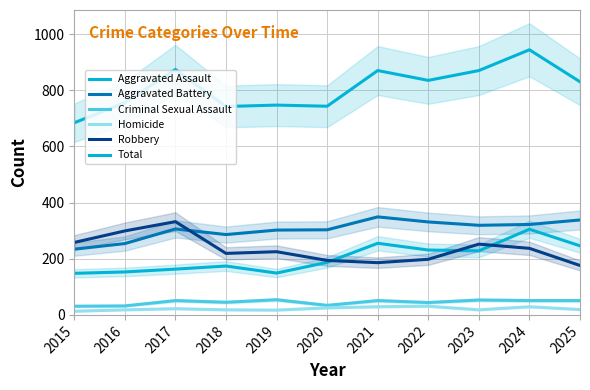

At which label does Criminal Sexual Assault reach its minimum?

2015